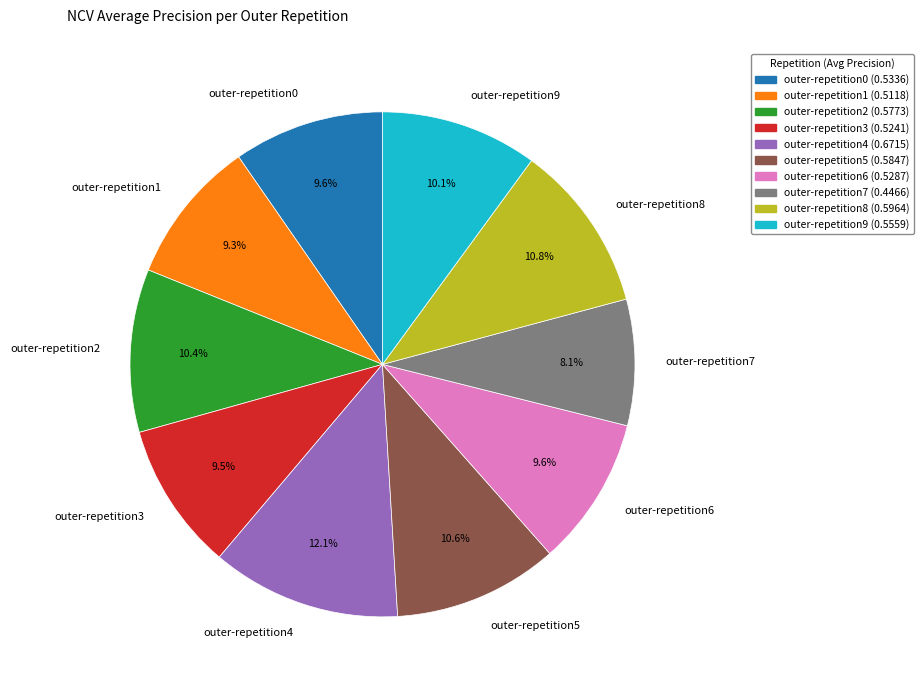

Is there any slice that represents more than half of the pie?

No